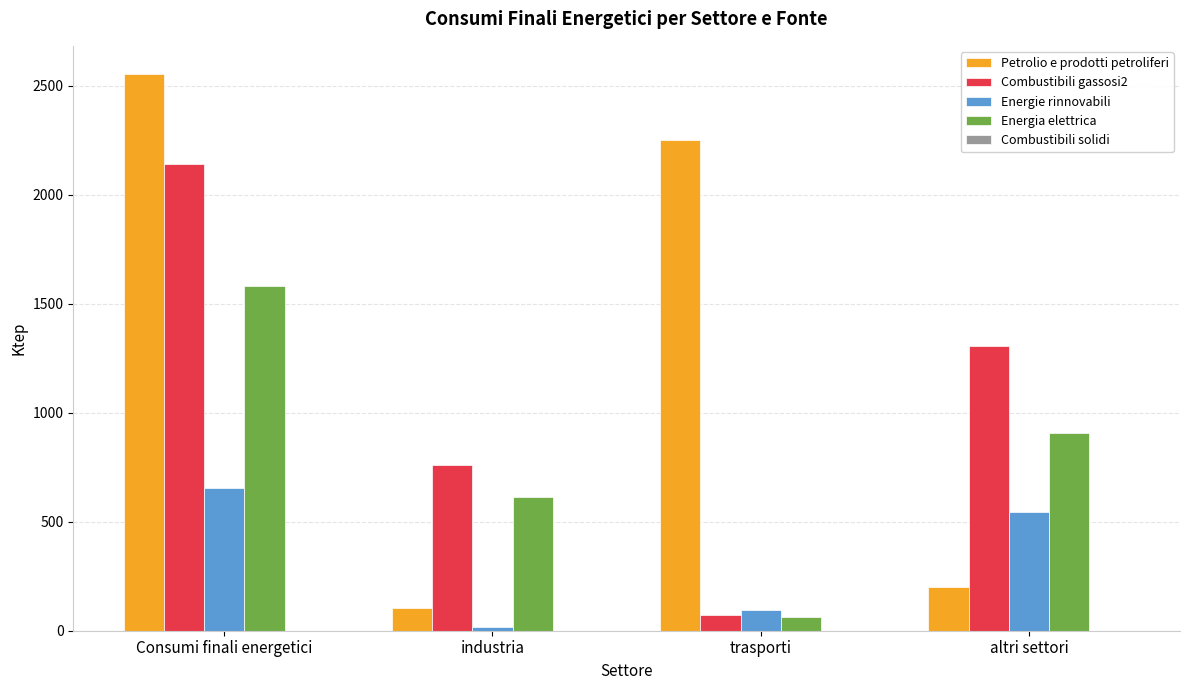

Which series changed the most between trasporti and altri settori?

Petrolio e prodotti petroliferi